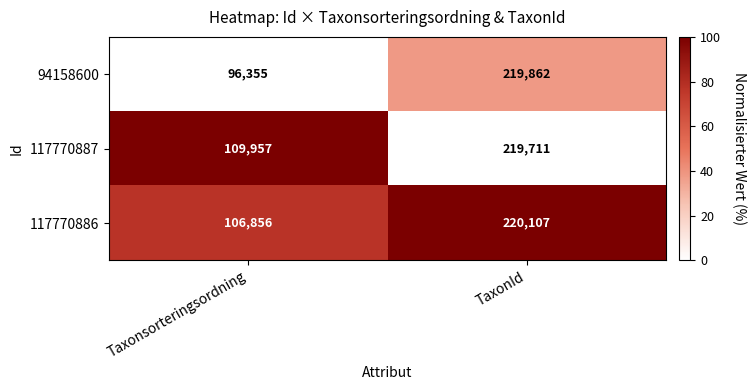

What is the sum of all 94158600 values?

316217